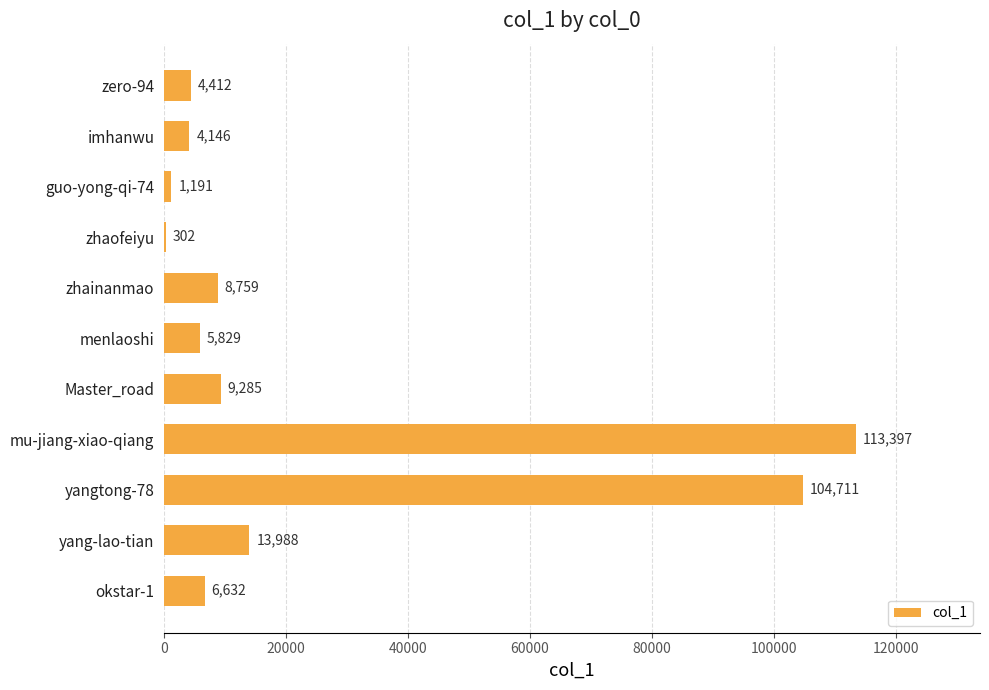

True or false: the data shows 13988 at yang-lao-tian.

True